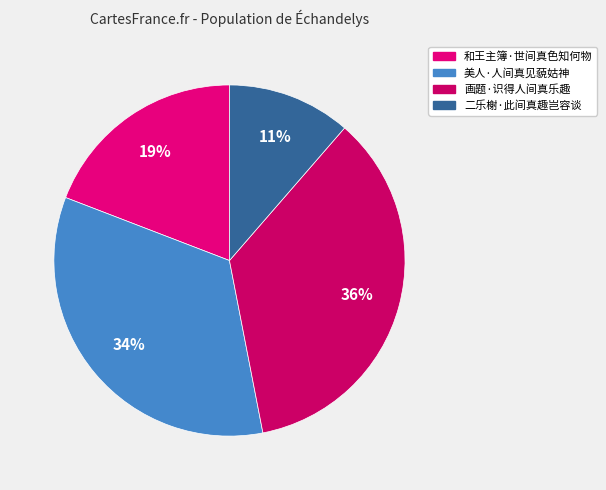

To the nearest percent, what portion does 美人·人间真见藐姑神 represent?

34%